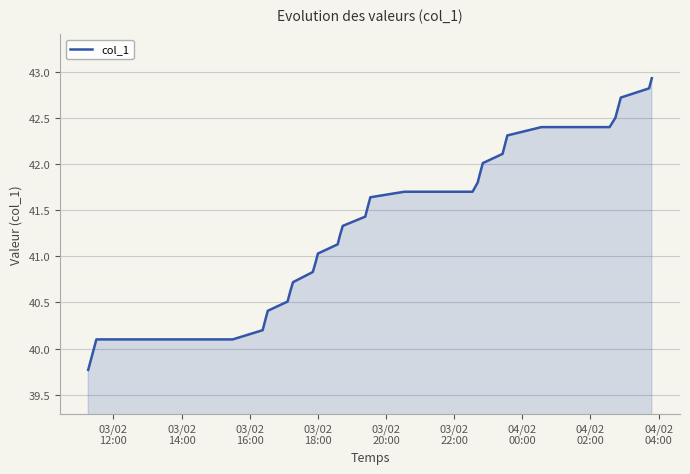

What is the minimum value shown in the chart?

39.8